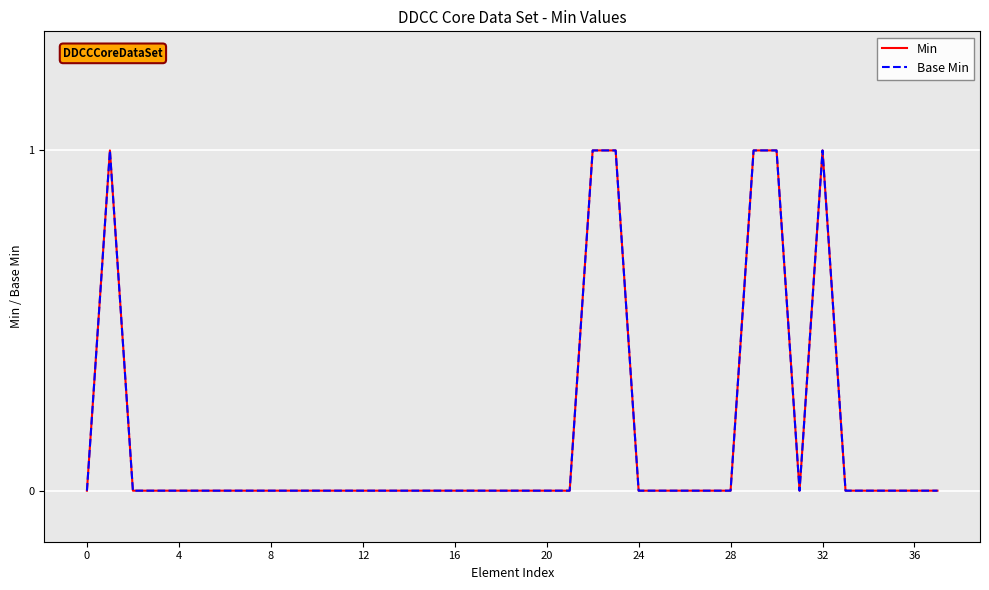

True or false: Base Min and Min cross at least once.

False